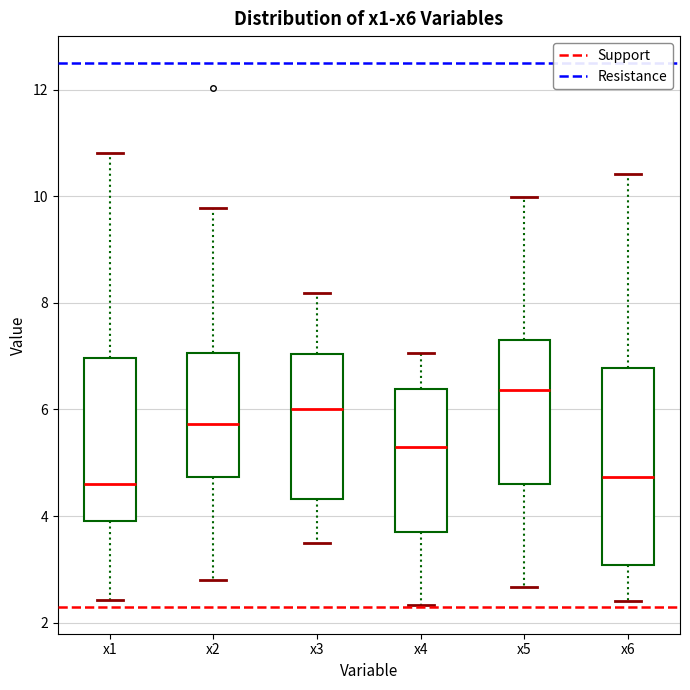

Reading left to right, transcribe this box plot: for each box, give where its median line is, the range the box spans, and where its two whiskers end, as read against the y-axis. The values are not printed on the chart, so give them approximately, as read against the axis.

x1: median 4.6, box 4.0 to 7.0, whiskers 2.4 to 10.8
x2: median 5.8, box 4.8 to 7.0, whiskers 2.8 to 9.8
x3: median 6.0, box 4.4 to 7.0, whiskers 3.4 to 8.2
x4: median 5.4, box 3.6 to 6.4, whiskers 2.4 to 7.0
x5: median 6.4, box 4.6 to 7.4, whiskers 2.6 to 10.0
x6: median 4.8, box 3.0 to 6.8, whiskers 2.4 to 10.4